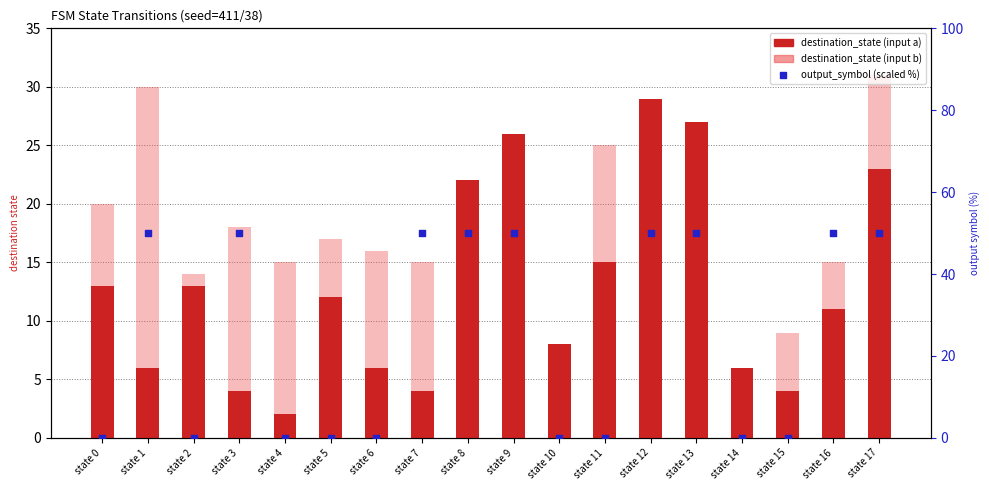

Is the value of output_symbol (scaled %) at state 16 greater than the value of destination_state (input b) at state 10?

Yes